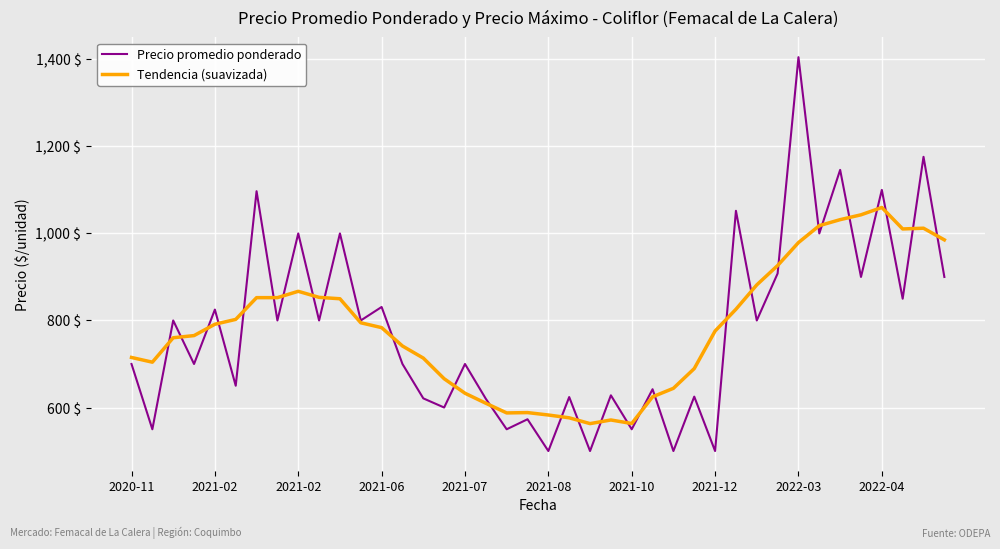

What is the maximum value shown in the chart?

1405.0